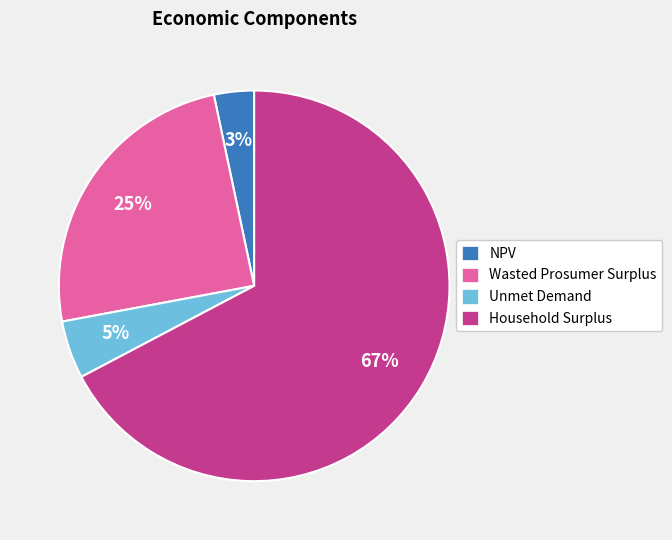

What is the largest slice in the pie chart?

Household Surplus